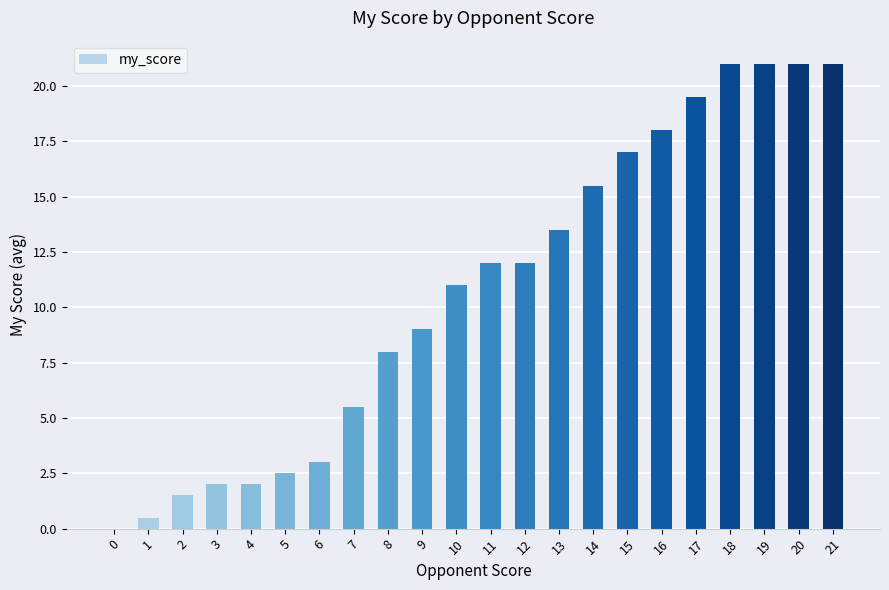

The value at 10 is 3.6. True or false?

False